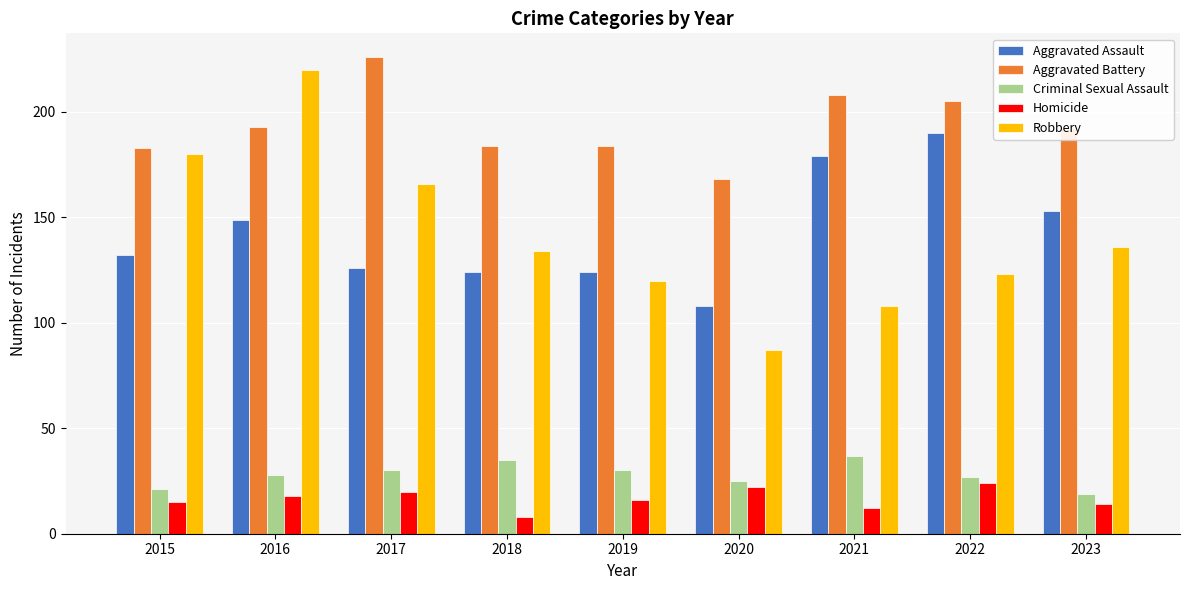

At which label does Robbery first exceed 134?

2015